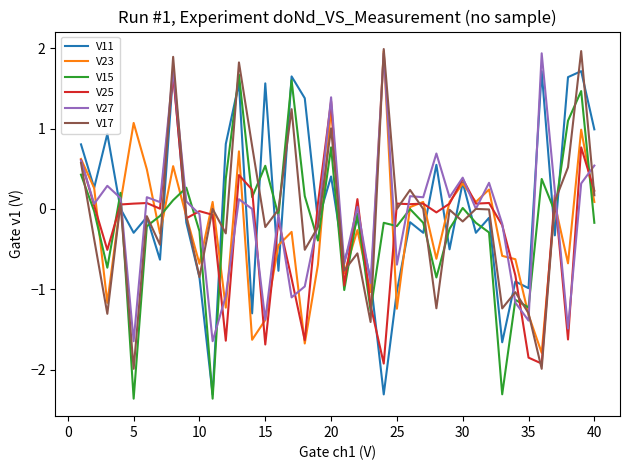

What is the lowest value of the V17 series?

-2.0